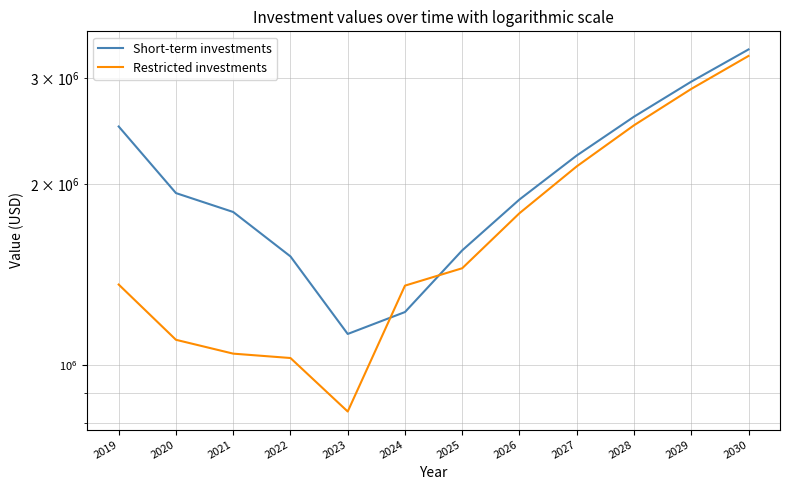

What is the value of the Restricted investments point at the 2nd from the left?

1101712.0